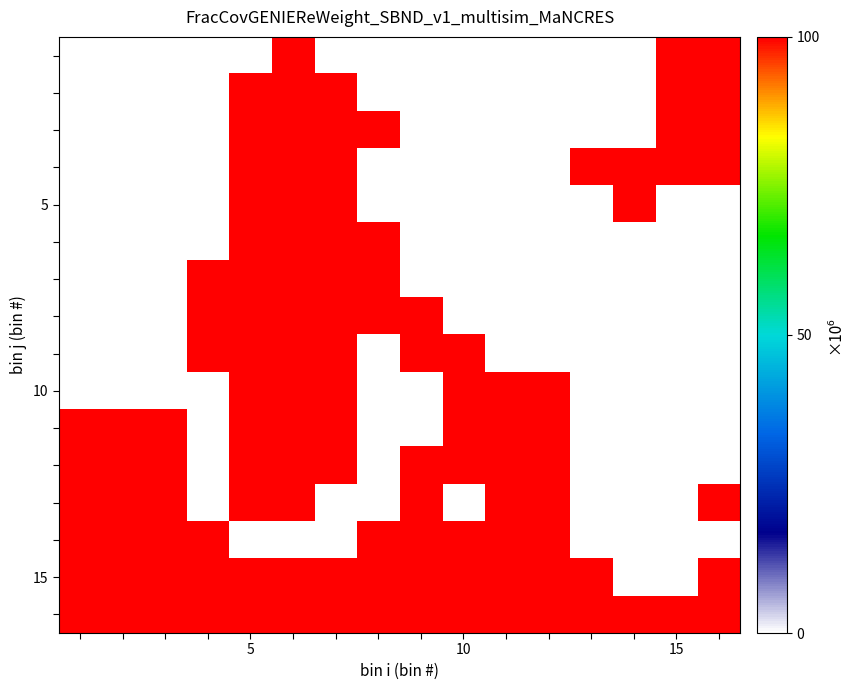

Count the number of data series in this chart.

16